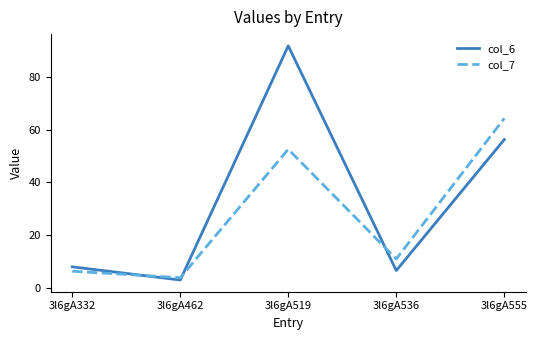

What is the average value of the col_7 series?

27.6